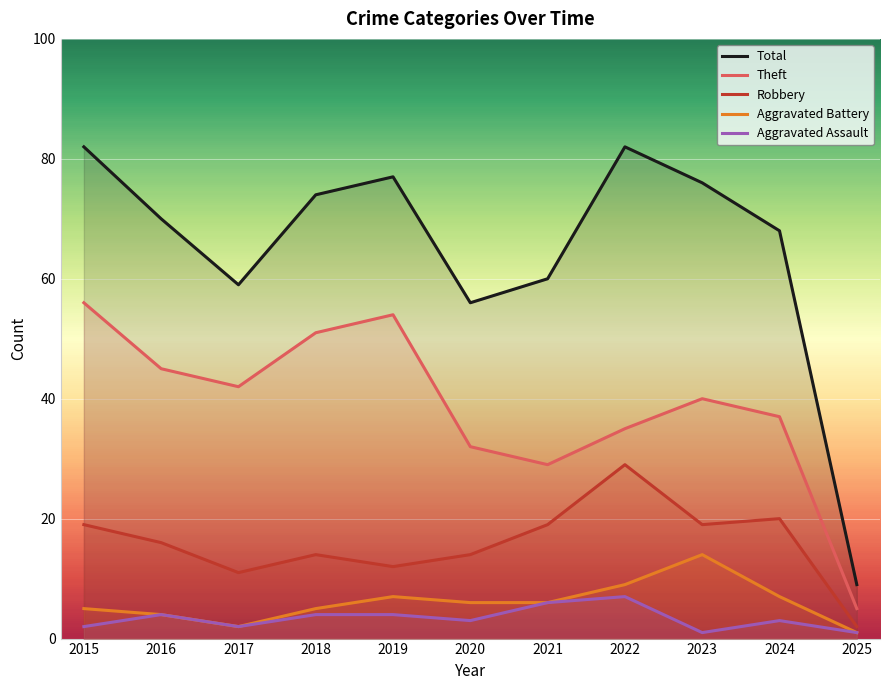

What is the value of the Aggravated Assault point at the 1st from the left?

2